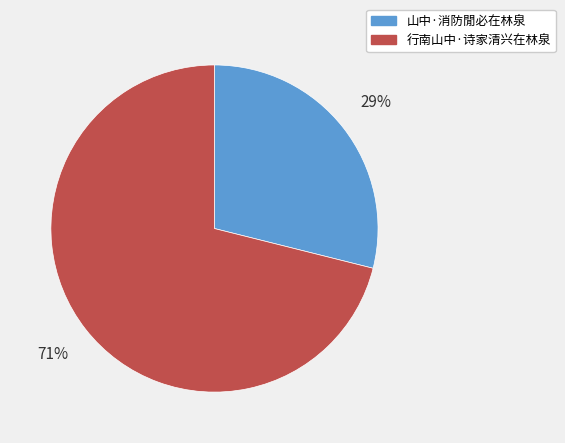

Does 山中·消防閒必在林泉 account for over 50% of the chart?

No